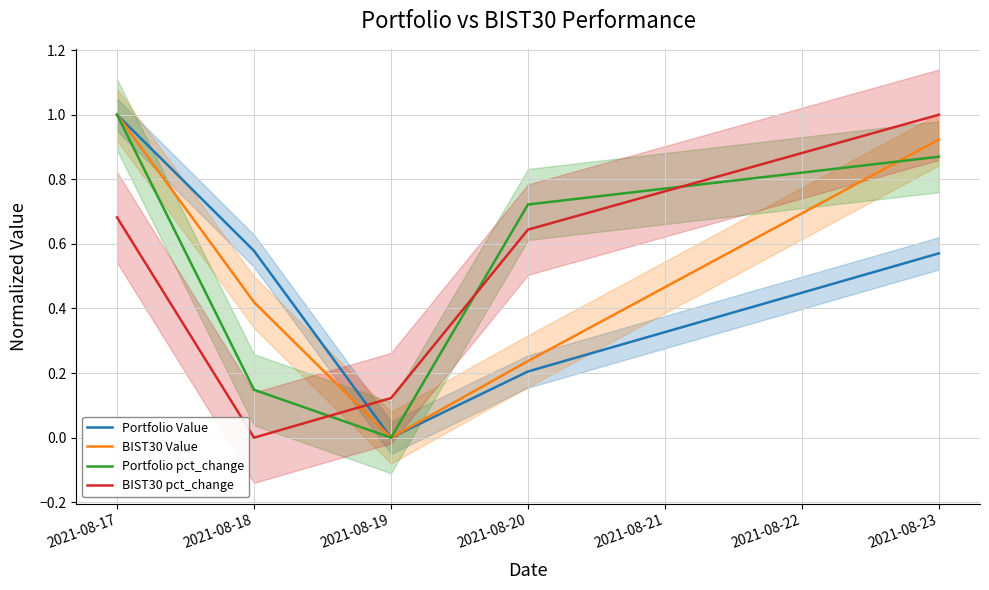

Reading left to right, transcribe all the data shown in this chart.

Portfolio Value: 1.0	0.6	0.0	0.2	0.6
BIST30 Value: 1.0	0.4	0.0	0.2	0.9
Portfolio pct_change: 1.0	0.1	0.0	0.7	0.9
BIST30 pct_change: 0.7	0.0	0.1	0.6	1.0